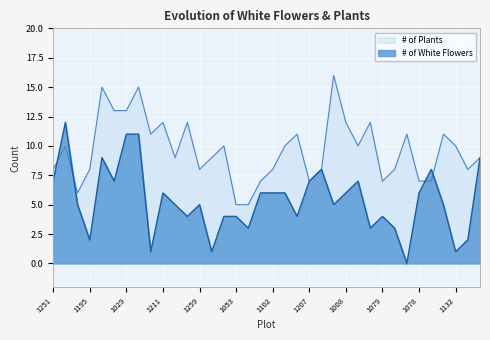

What value does the # of Plants series have at 1536?

9